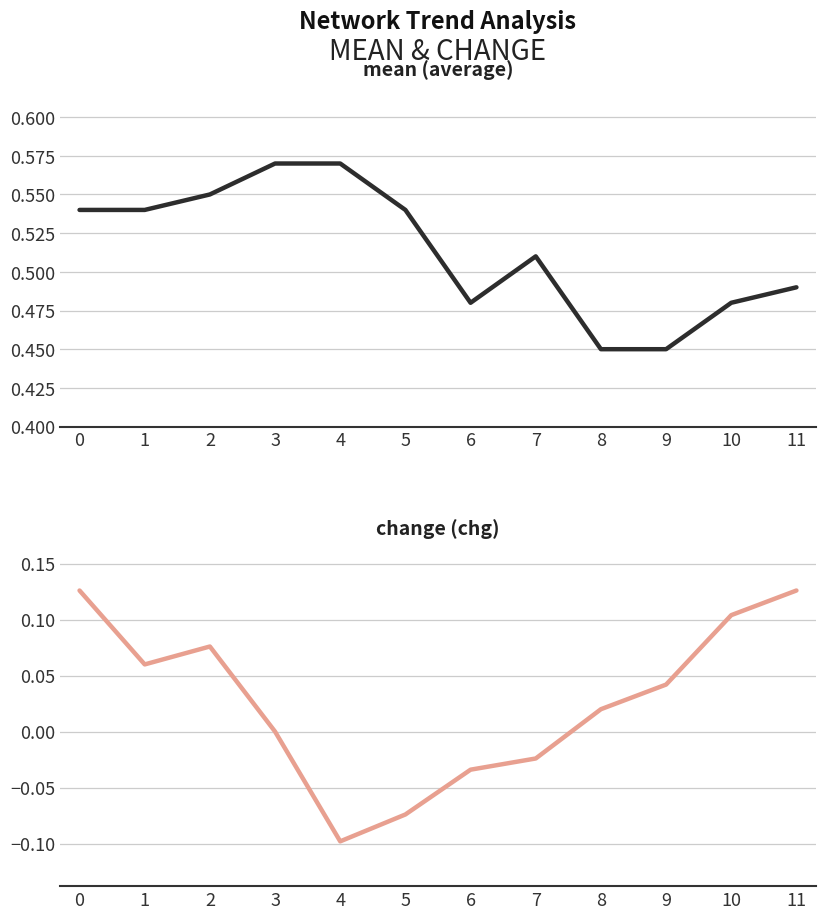

How many positive values does the chg series have?

7